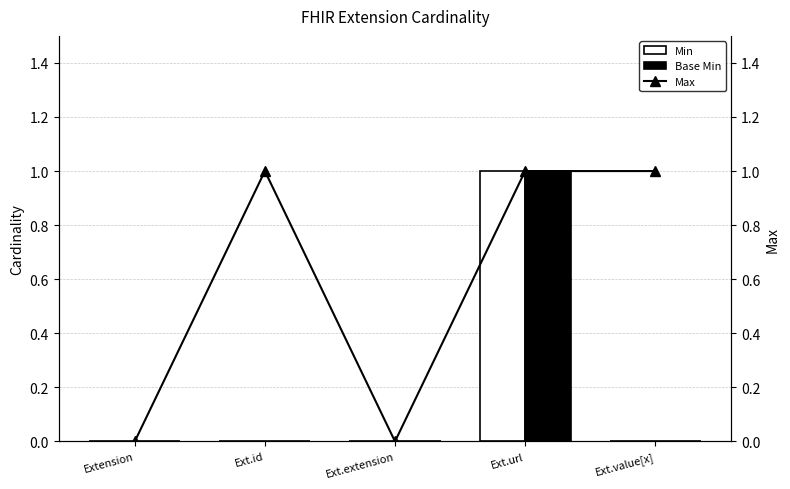

What is the total value across all series at Ext.value[x]?

1